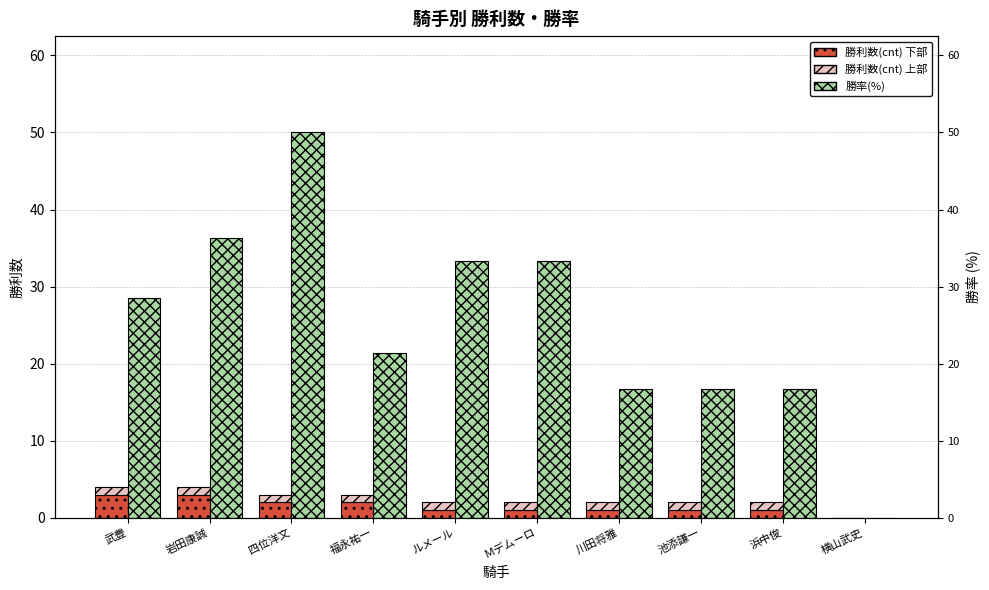

The value of 勝利数(cnt) 上部 at 岩田康誠 is 1.0. True or false?

True